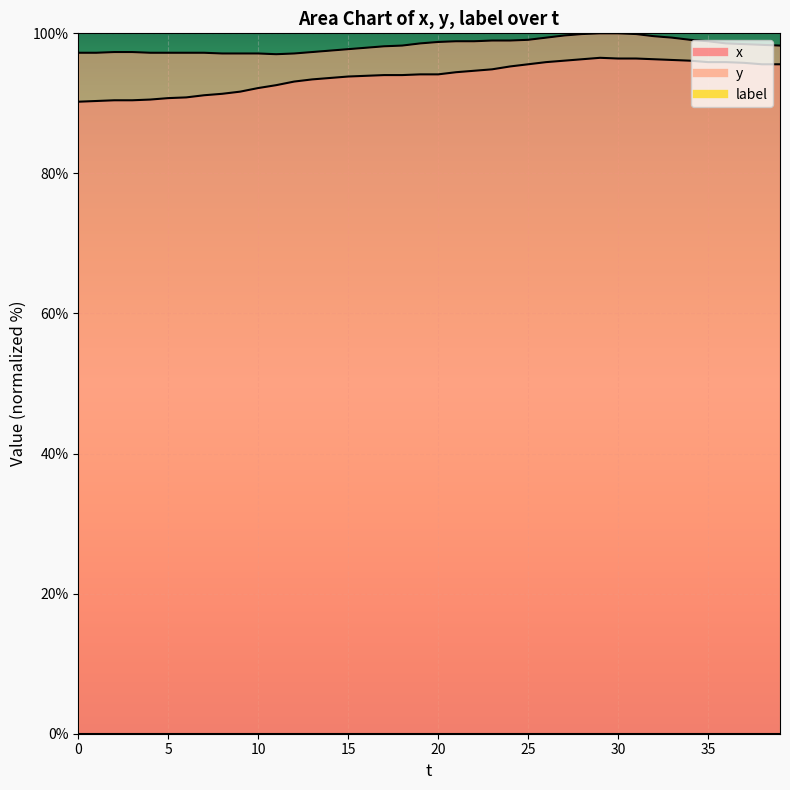

At which category does y reach its first local valley?

11